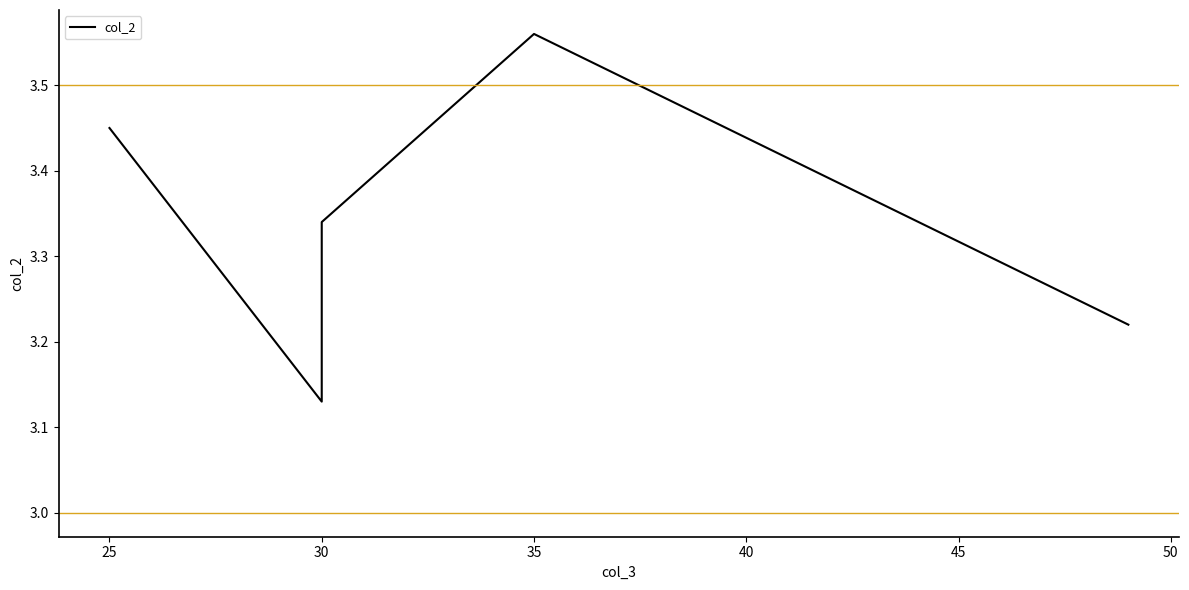

What is the difference between the maximum and second lowest values?

0.3